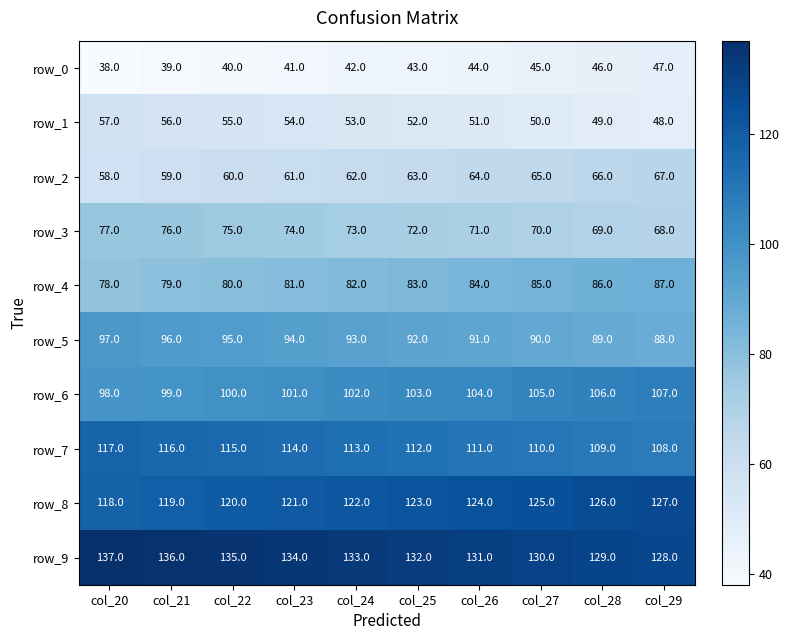

How many data points in row_1 are less than 53?

5